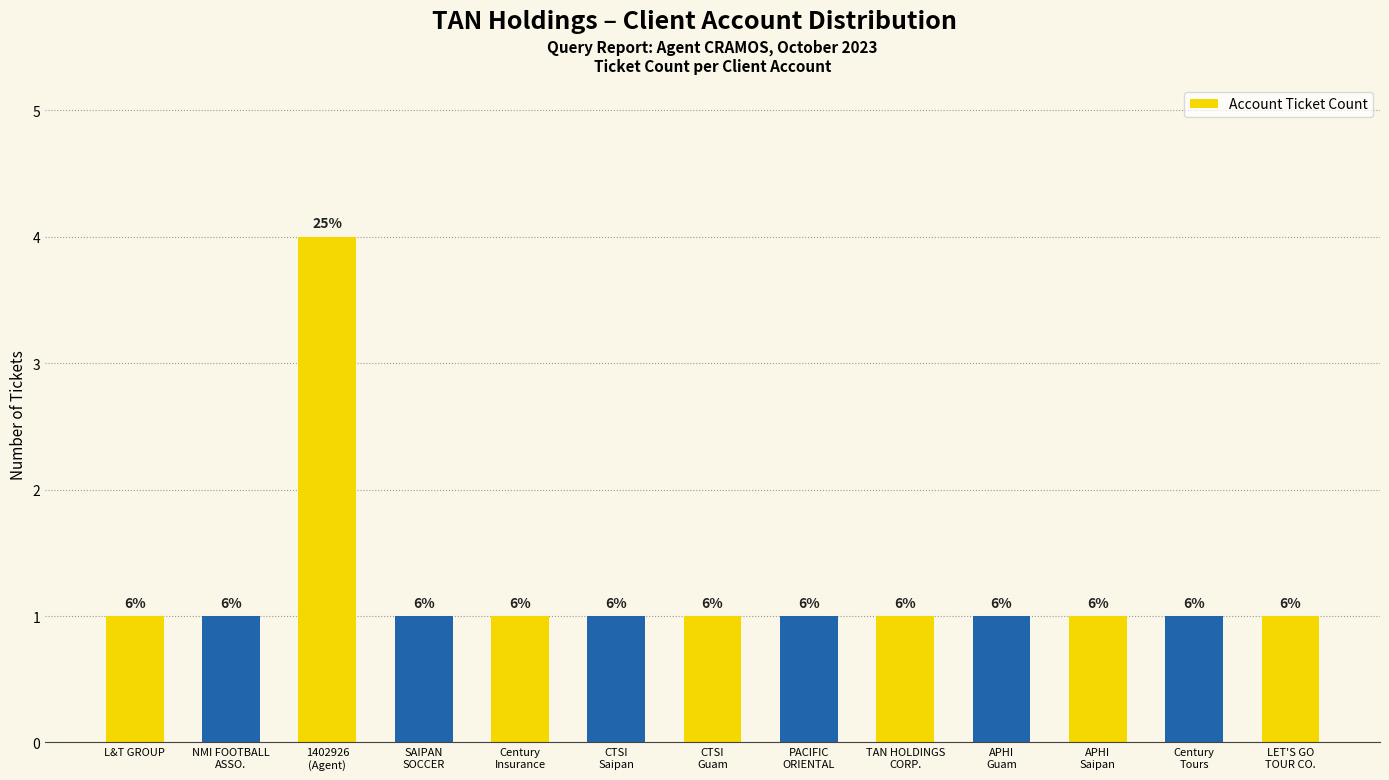

What is the label of the 1st bar from the right?

LET'S GO
TOUR CO.